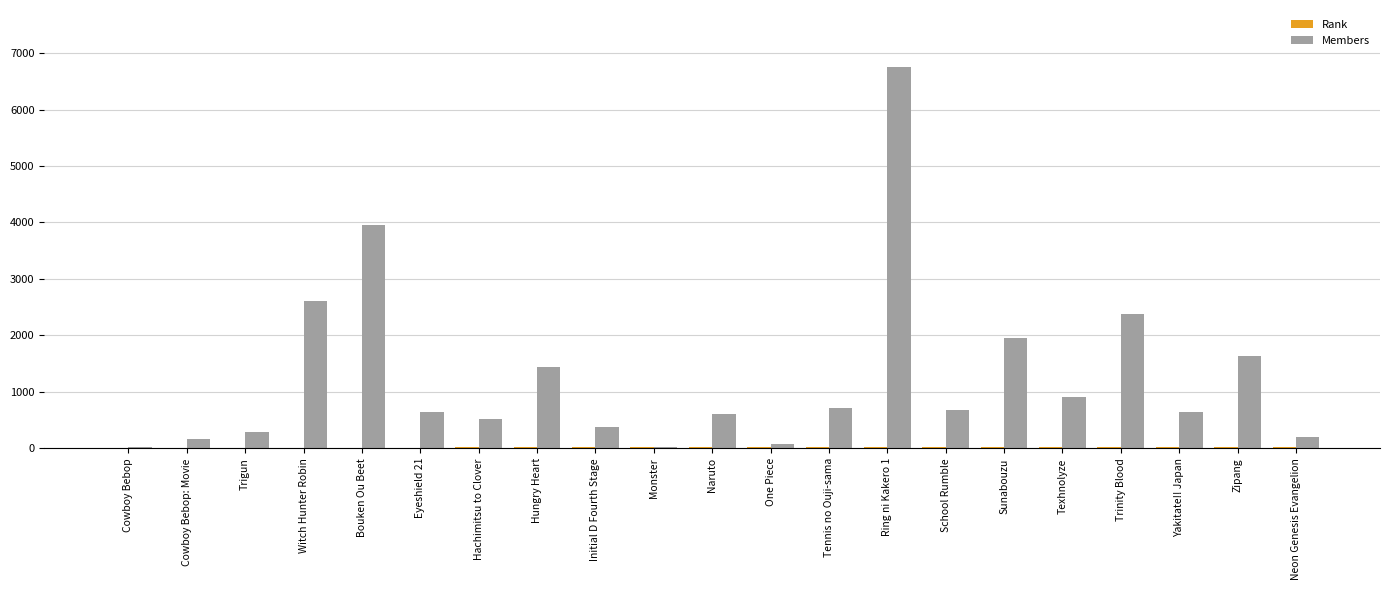

What is the sum of all Members values?

26617